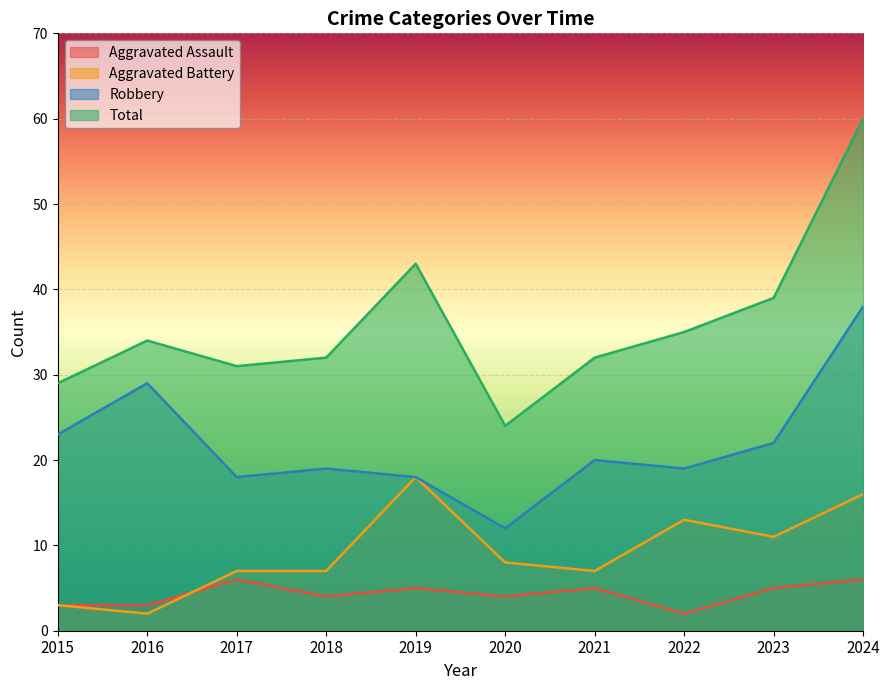

What is the value of the Aggravated Battery point at the 6th from the left?

8